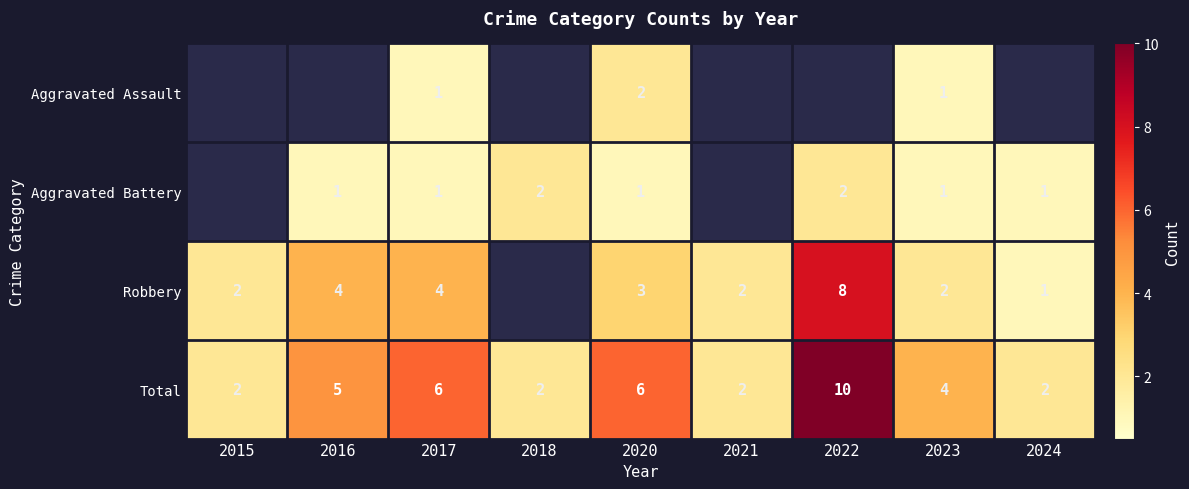

The value of Total at 2023 is 4. True or false?

True